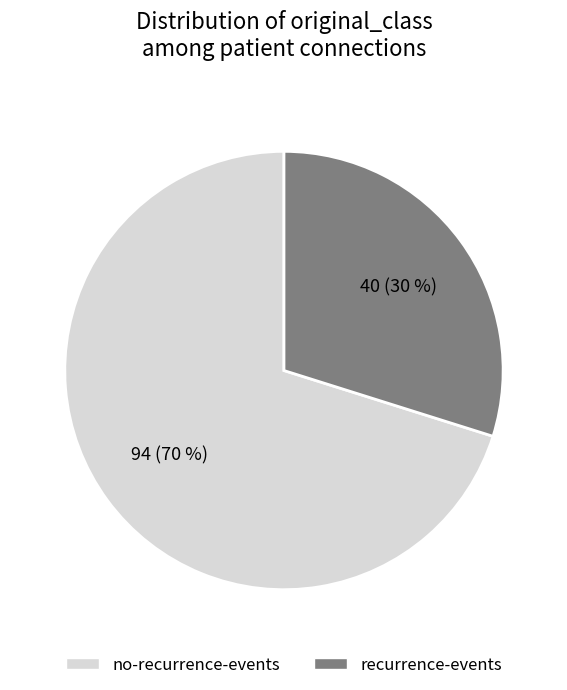

To the nearest percent, what is the average slice percentage?

50%